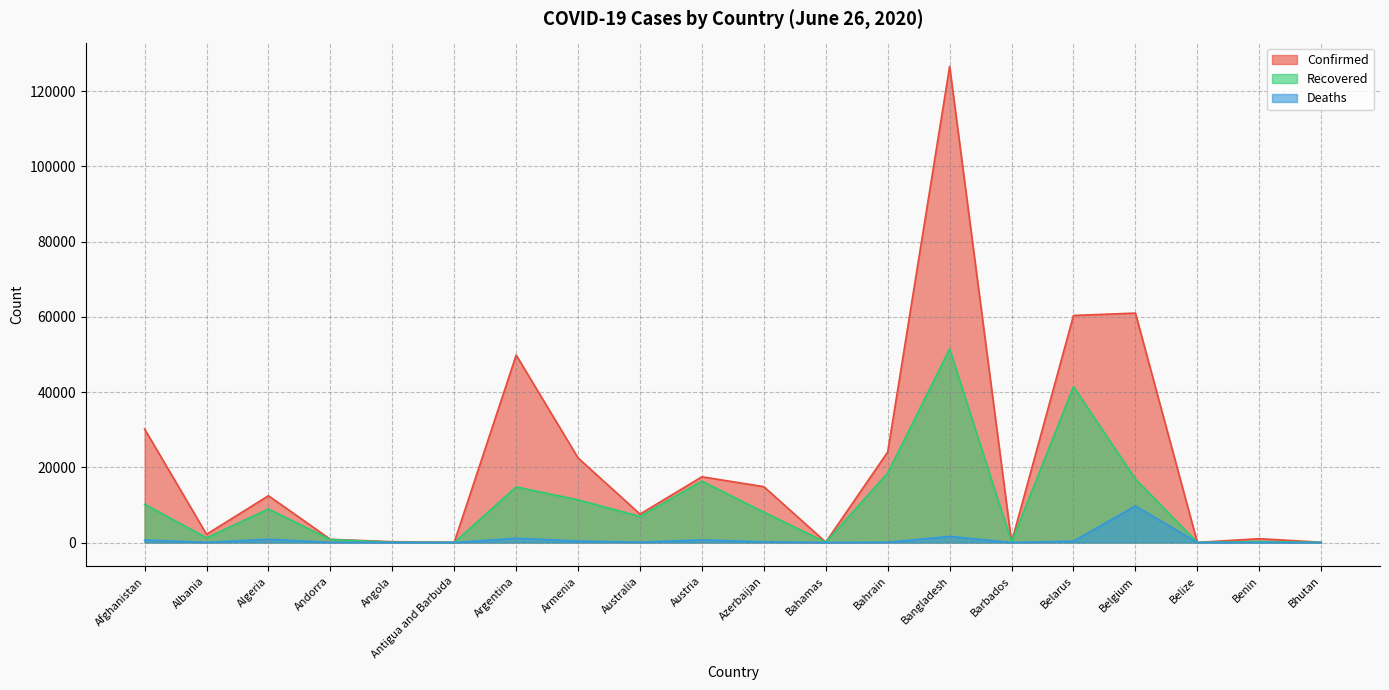

Where is Recovered nearest to the value 25756?

Bahrain